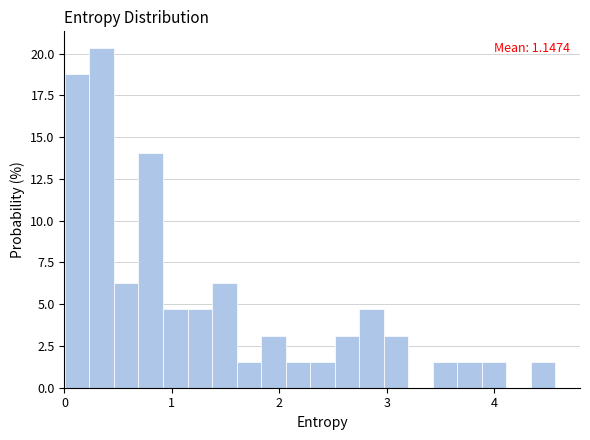

Around what value on the x-axis is the tallest bar? Give the approximate position of its centre, as read against the axis.

0.3